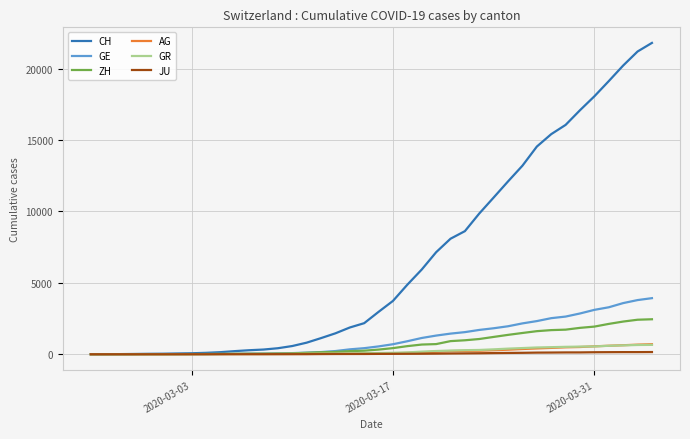

Which series has the largest total across all categories?

CH